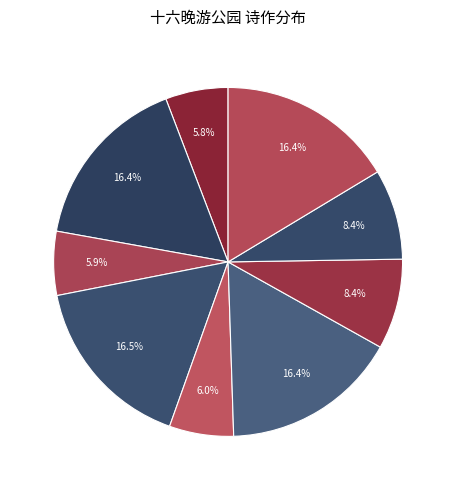

Is there a majority slice in this chart?

No